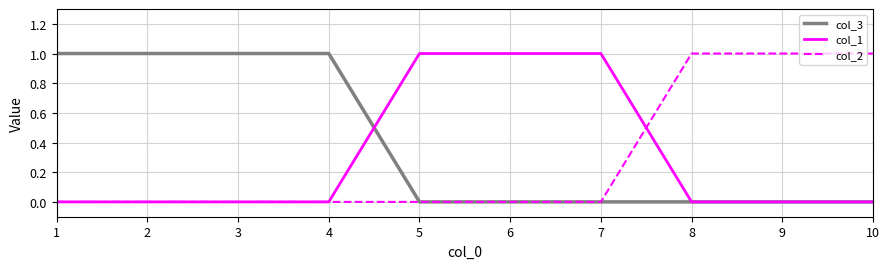

At how many categories does at least one series exceed 0?

10